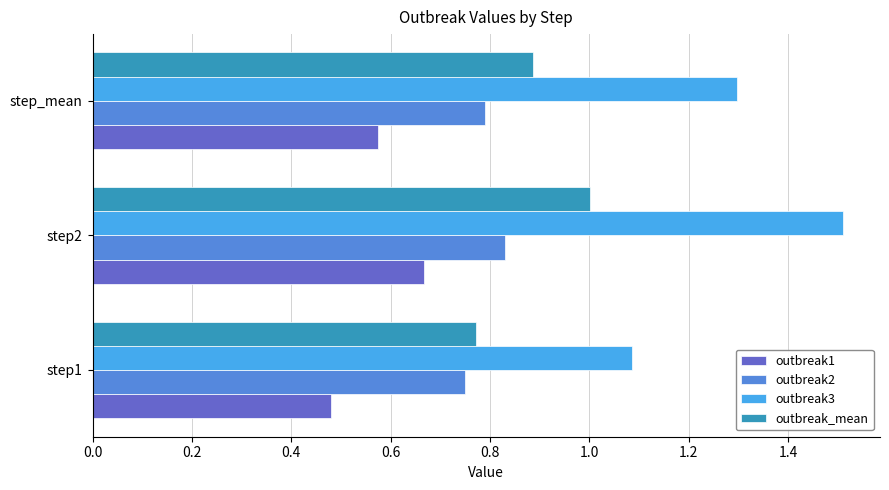

Count the outbreak1 values in the range 0 to 1.

3